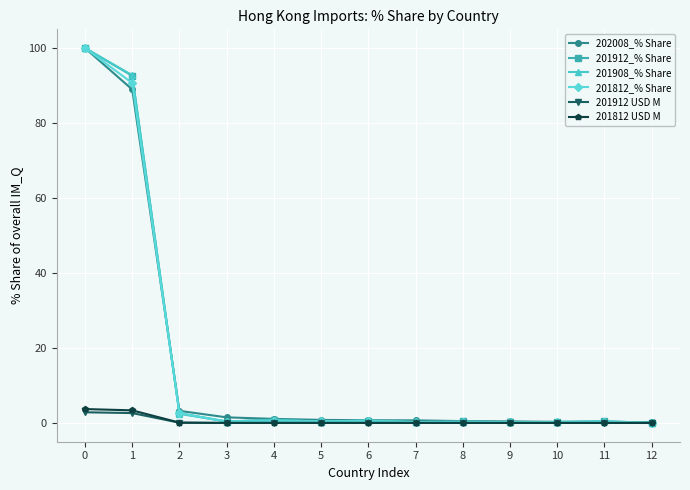

What are all the series names shown in the legend?

202008_% Share, 201912_% Share, 201908_% Share, 201812_% Share, 201912 USD M, 201812 USD M